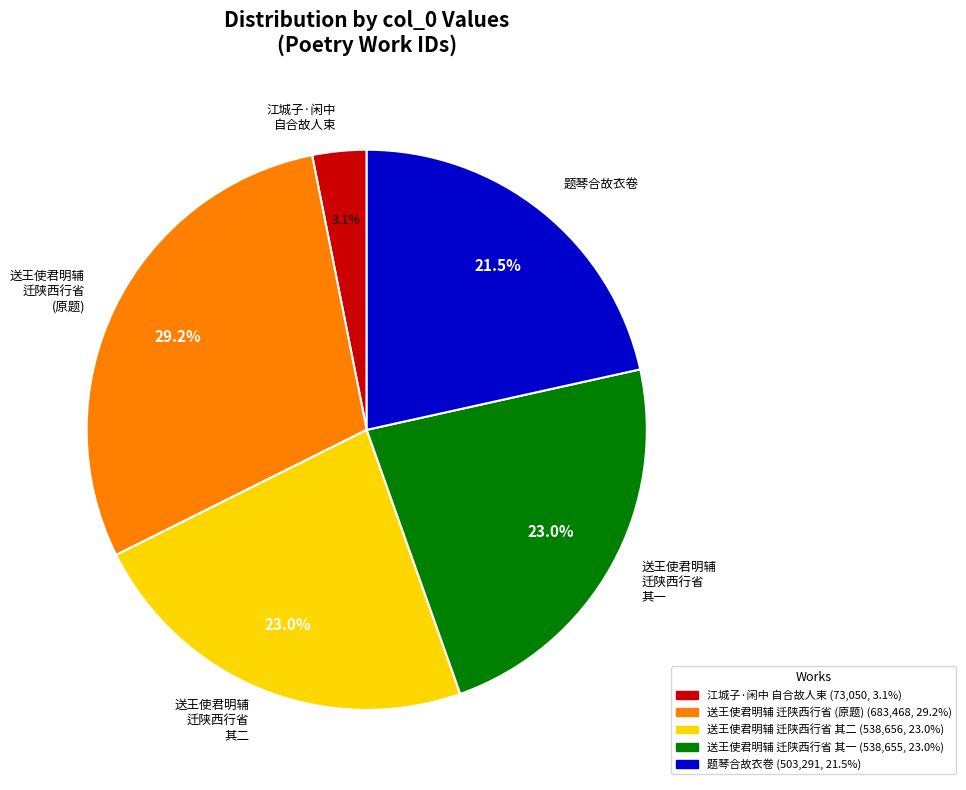

What is the smallest slice in the pie chart?

江城子·闲中 自合故人束